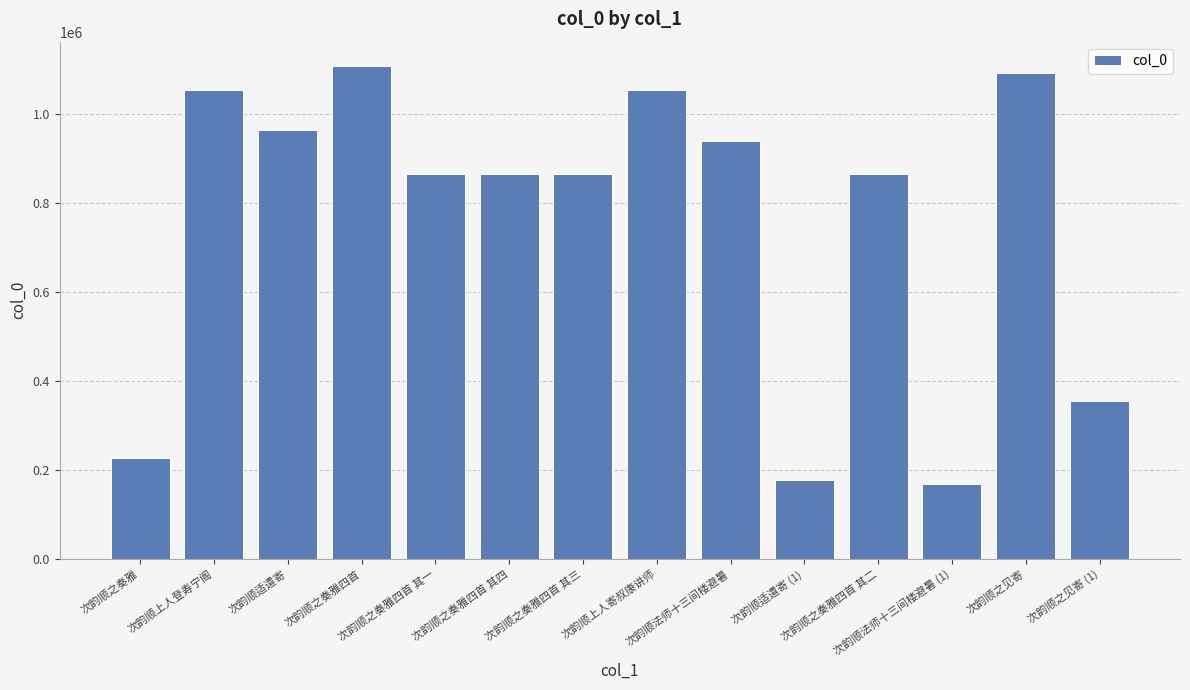

Where does the data first go above 865295?

次韵顺上人登寿宁阁